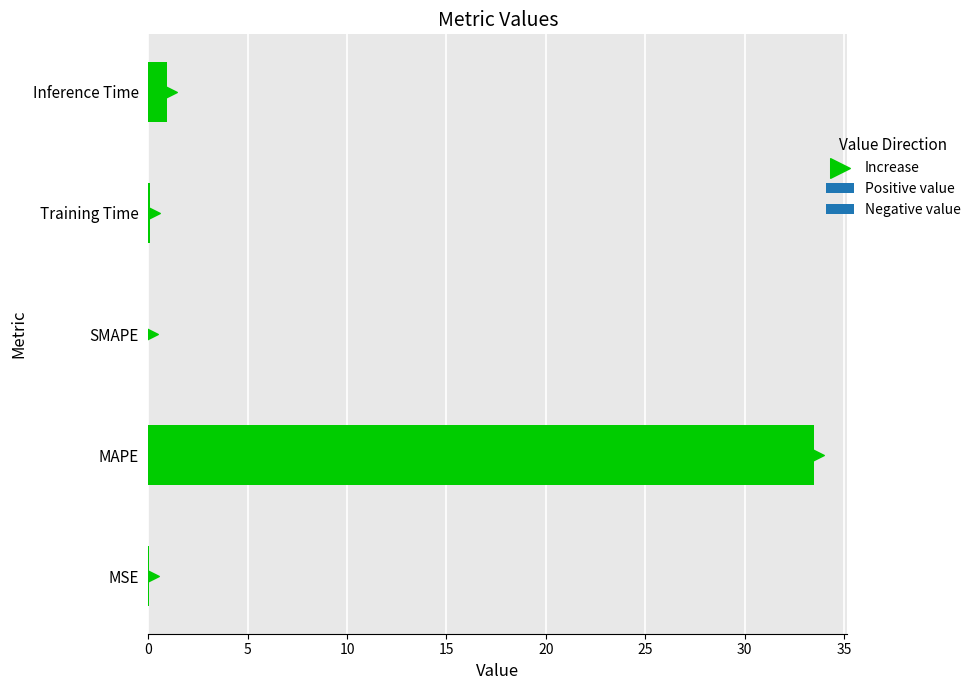

What is the change in value from SMAPE to Training Time?

+0.1